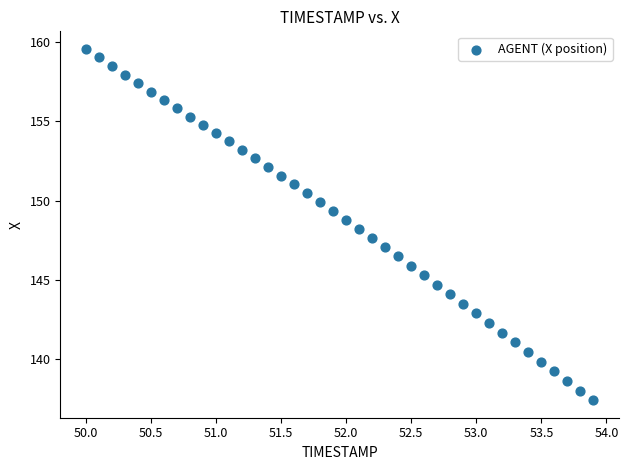

What is the range of Y values (max minus min)?

22.2